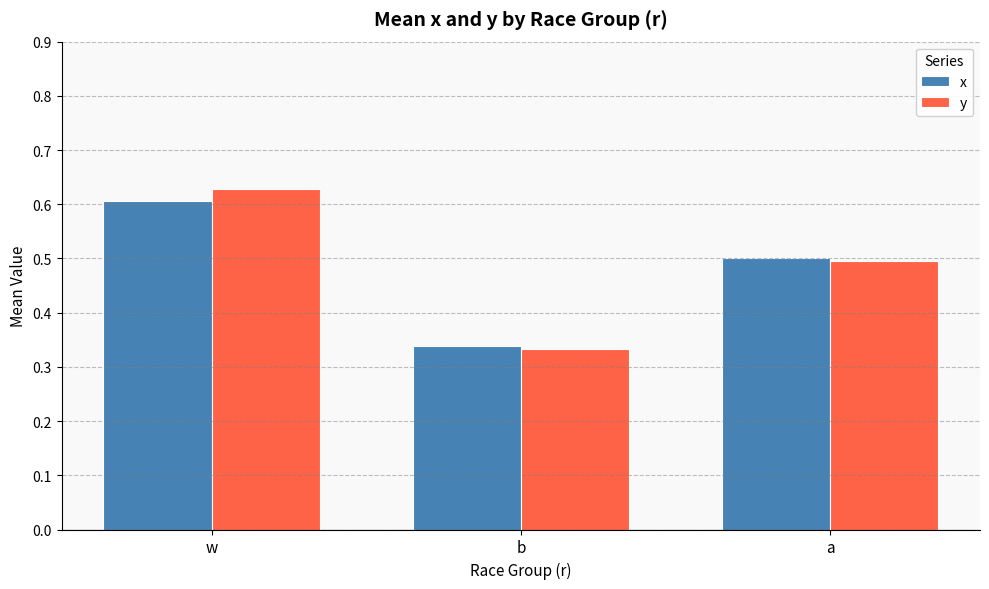

Which series changed the most between w and b?

y